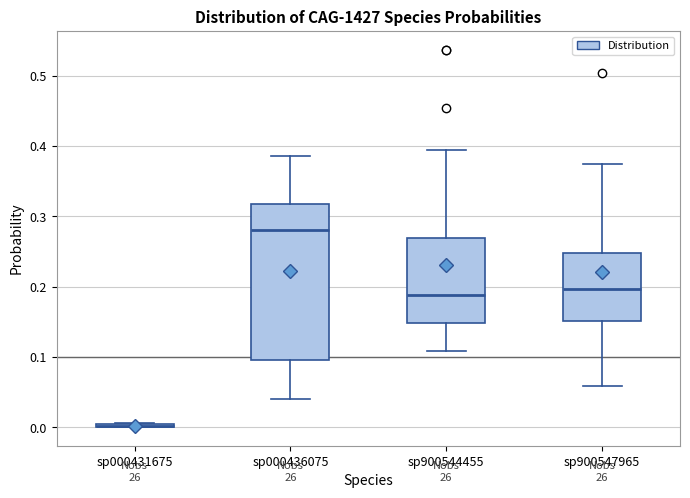

Reading left to right, transcribe this box plot: for each box, give where its median line is, the range the box spans, and where its two whiskers end, as read against the y-axis. The values are not printed on the chart, so give them approximately, as read against the axis.

sp000431675: box collapsed to a line at 0.00, whiskers 0.00 to 0.01
sp000436075: median 0.28, box 0.10 to 0.32, whiskers 0.04 to 0.39
sp900544455: median 0.19, box 0.15 to 0.27, whiskers 0.11 to 0.39
sp900547965: median 0.20, box 0.15 to 0.25, whiskers 0.06 to 0.37